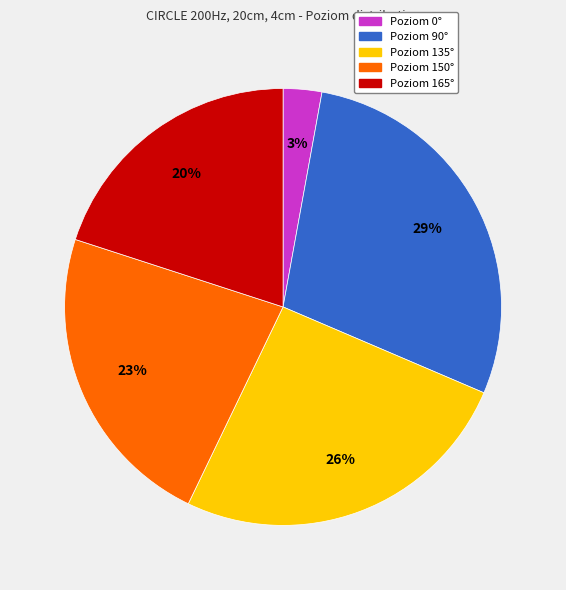

How many segments does this pie chart have?

5